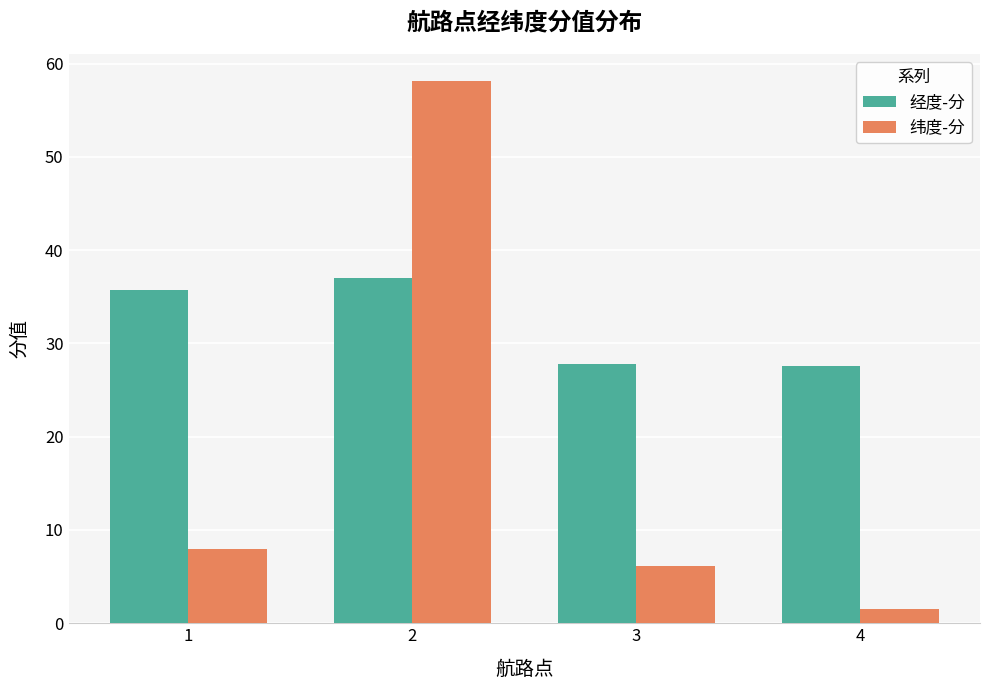

What is the smallest value displayed?

1.5